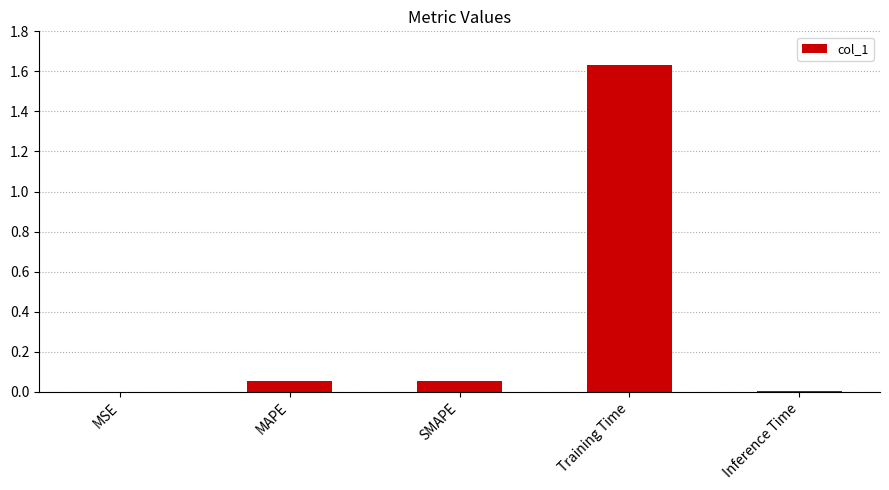

The value at Training Time is 1.0. True or false?

False